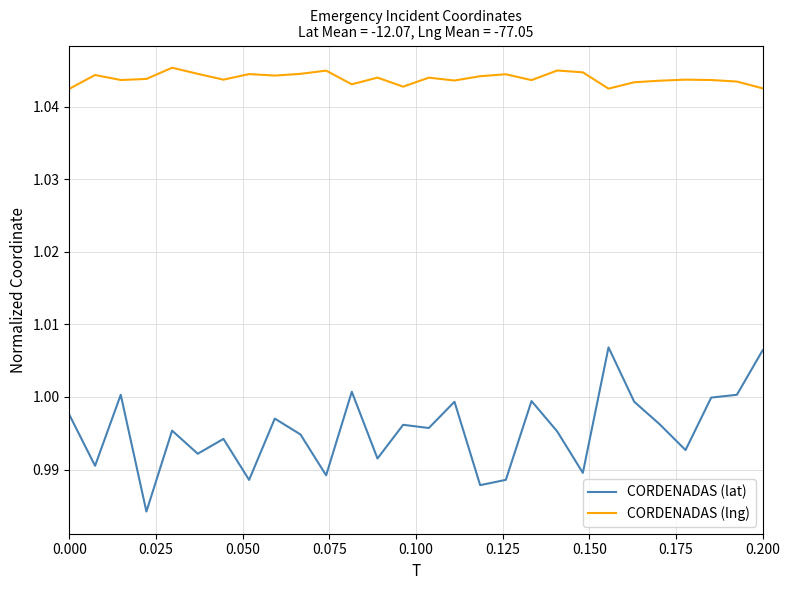

True or false: CORDENADAS (lng) and CORDENADAS (lat) cross at least once.

False